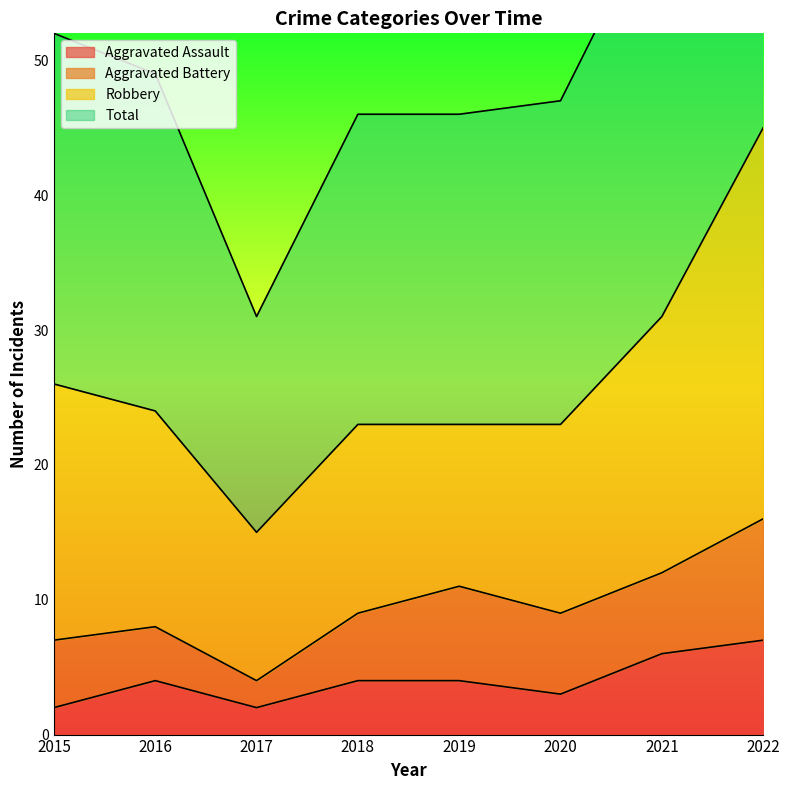

The value of Total at 2016 is 49. True or false?

True